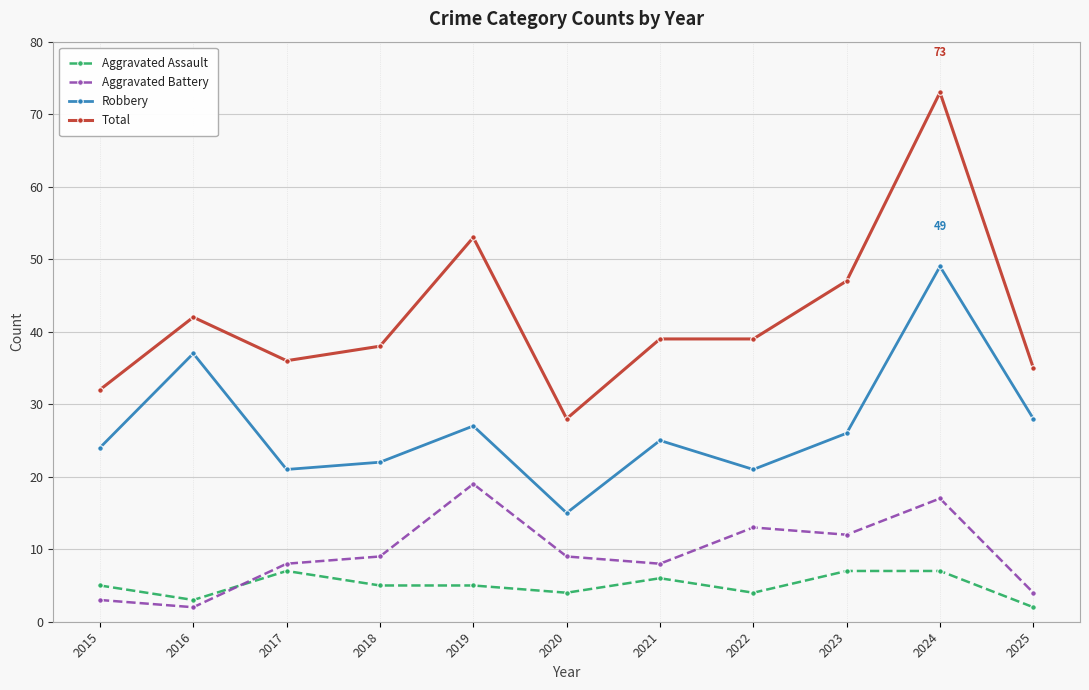

Which category has the highest value in the Robbery series?

2024